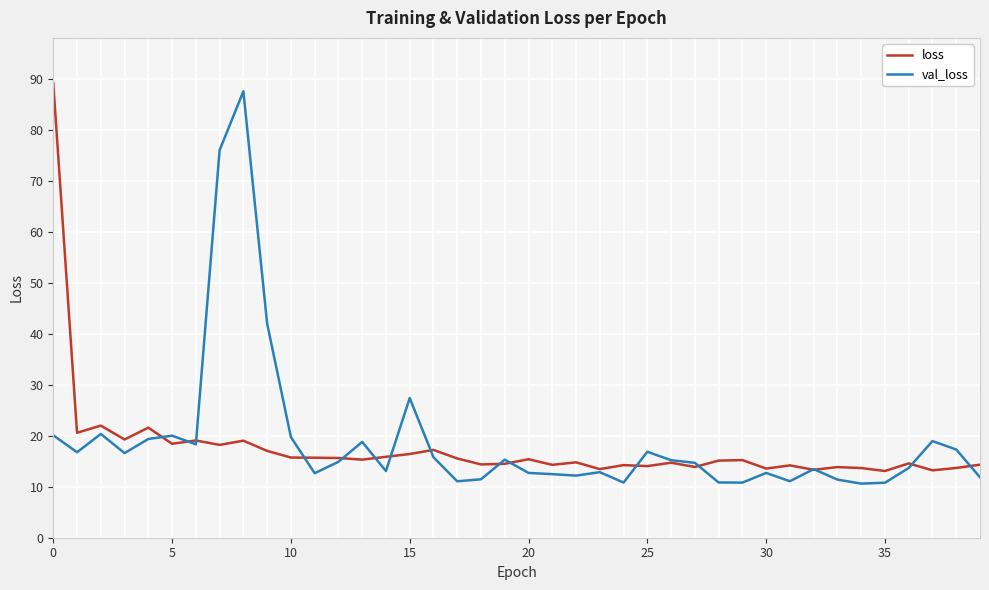

List the series in order of their overall mean, highest first.

val_loss, loss